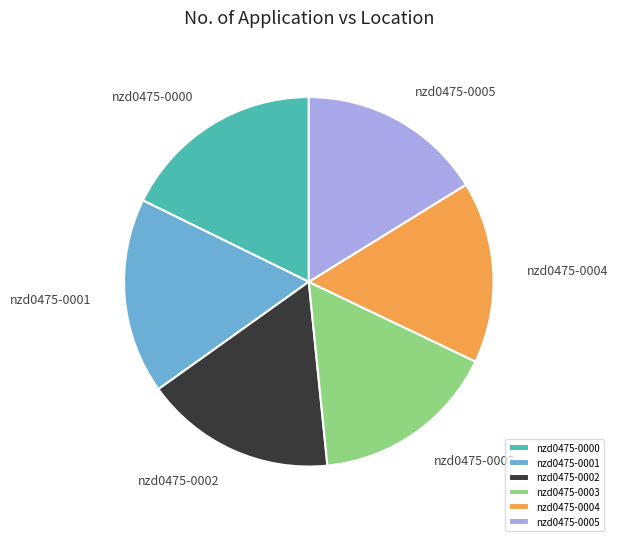

The nzd0475-0000 slice represents 32% of the pie. True or false?

False